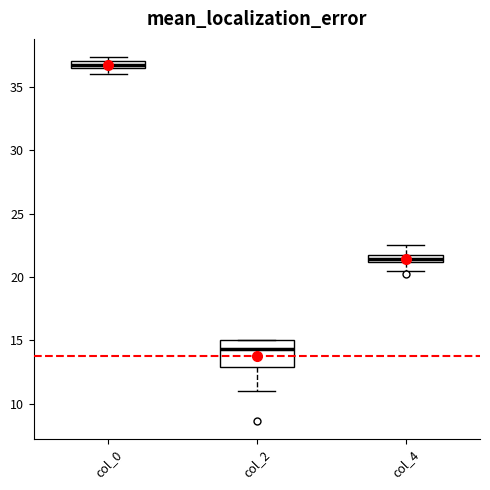

Where does the median line of the box for col_2 sit on the y-axis? The values are not printed on the chart, so give them approximately, as read against the axis.

14.5